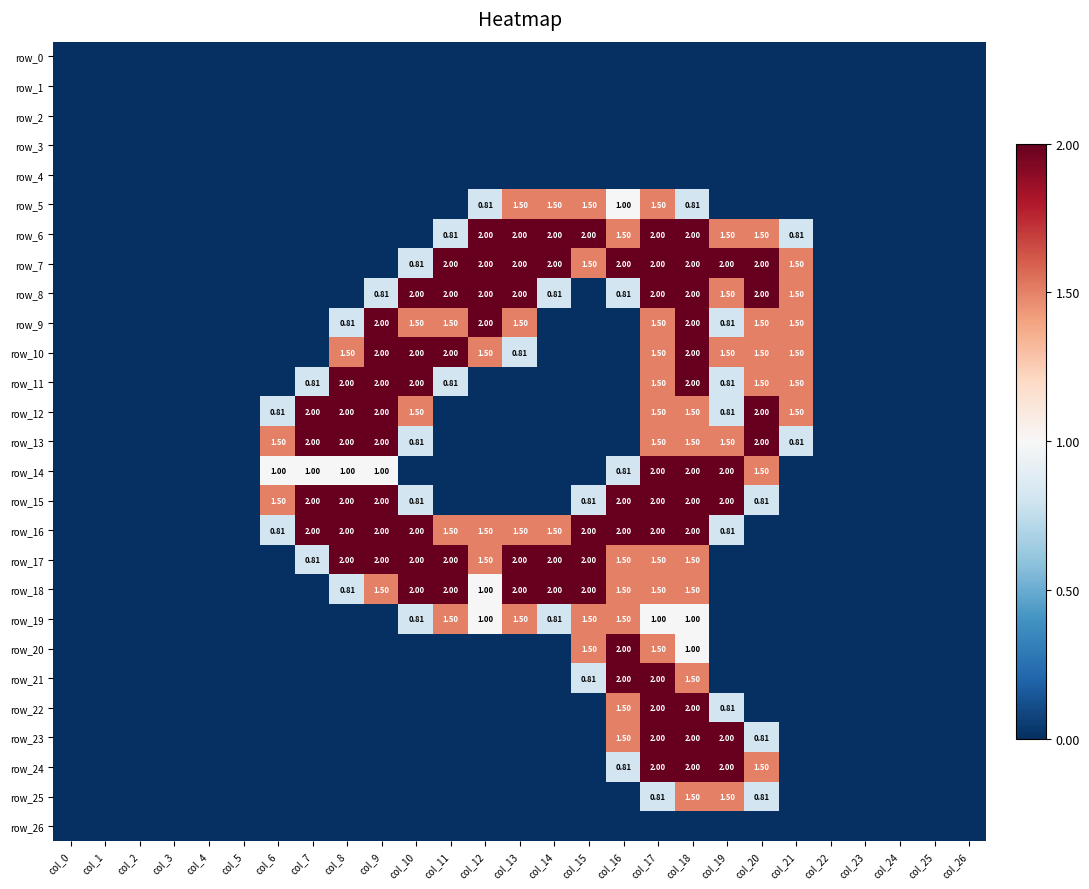

Which series has the largest range (max minus min)?

row_6